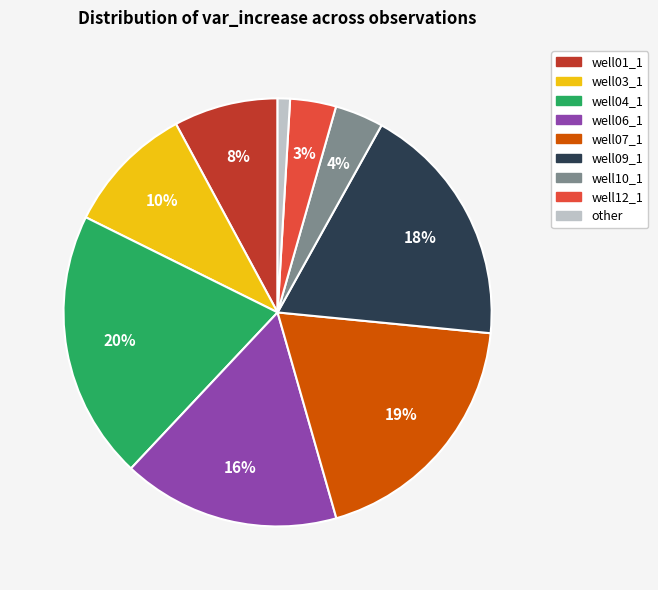

Does well06_1 account for over 50% of the chart?

No